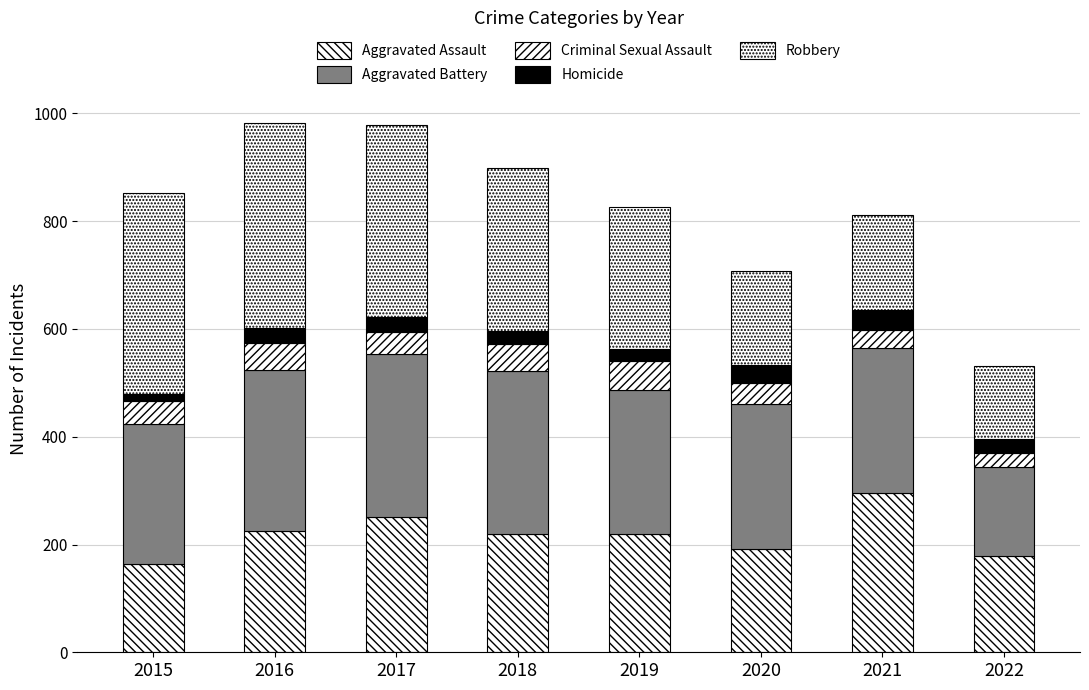

At how many categories does at least one series exceed 229?

7